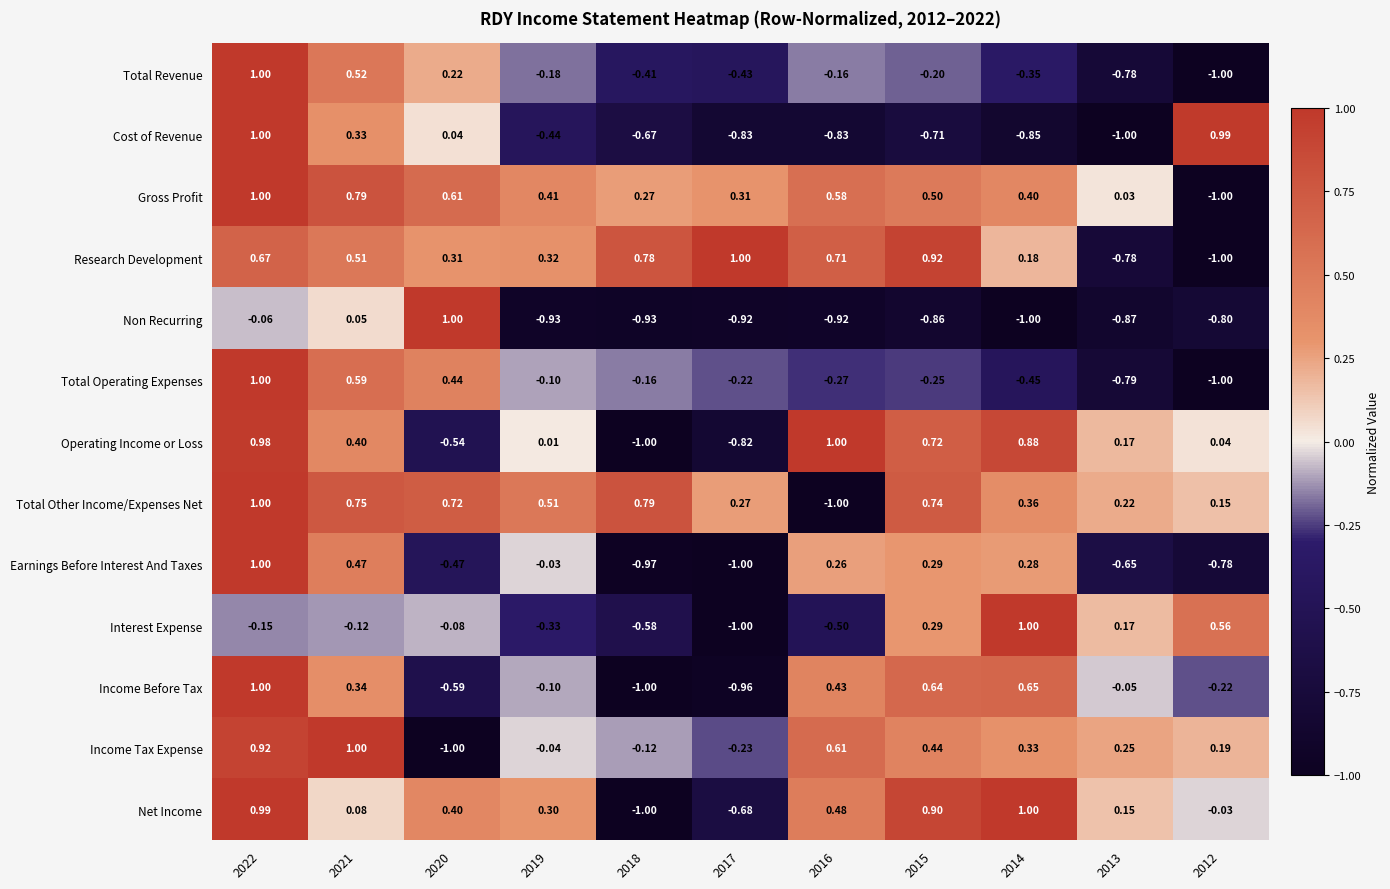

What is the maximum value shown in the chart?

1.0